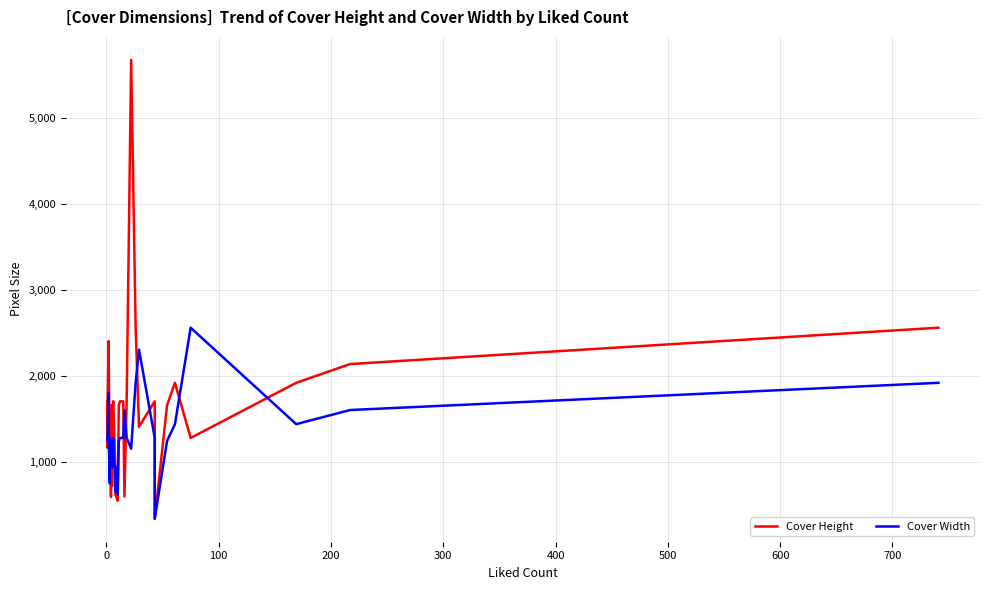

Is it true that Cover Height equals 2747 at 700?

False